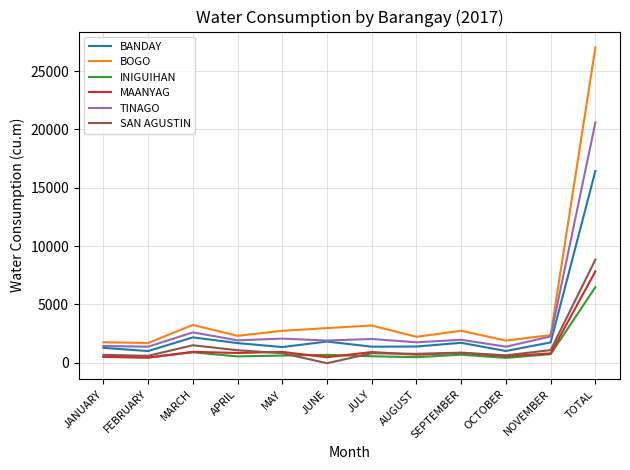

What is the difference between the second highest and second lowest values in the INIGUIHAN series?

443